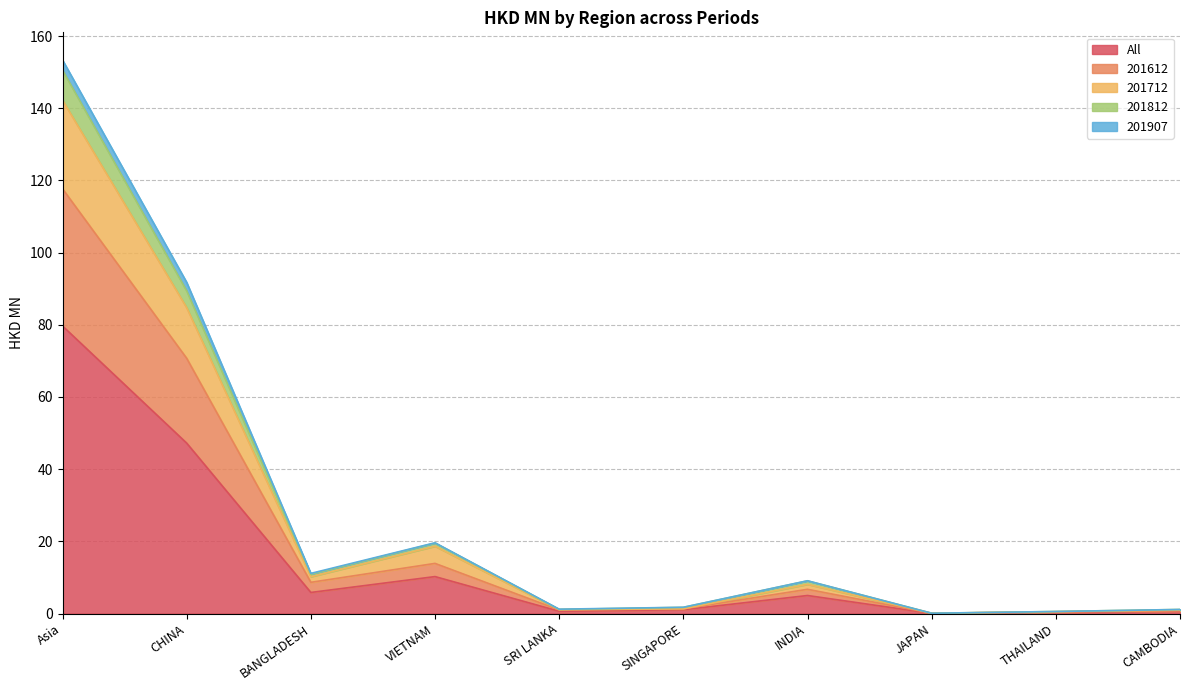

How many interior local peaks does the 201612 series have?

2